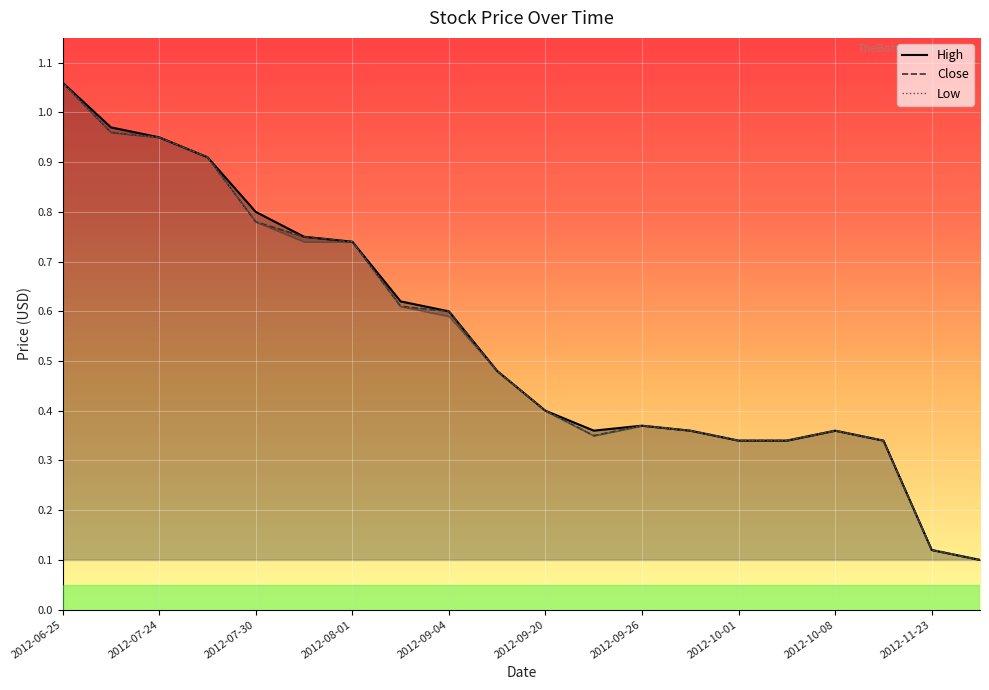

Rank the series at 2012-09-12 from highest to lowest value.

High, Close, Low